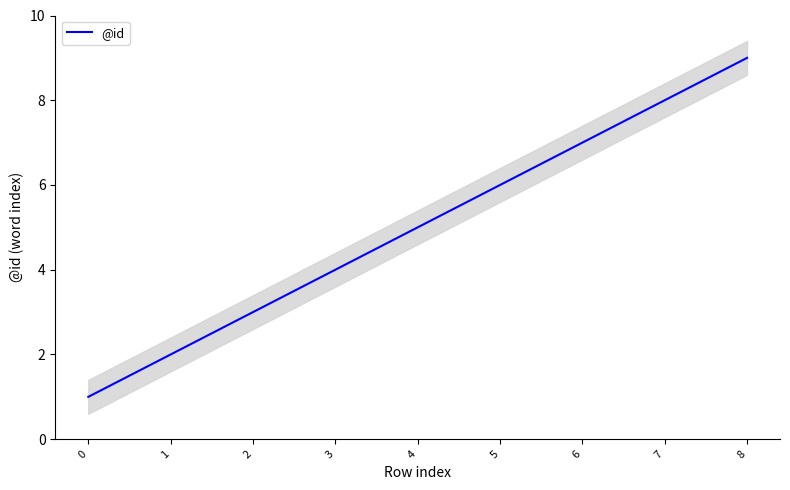

At which label is the value closest to 5?

4